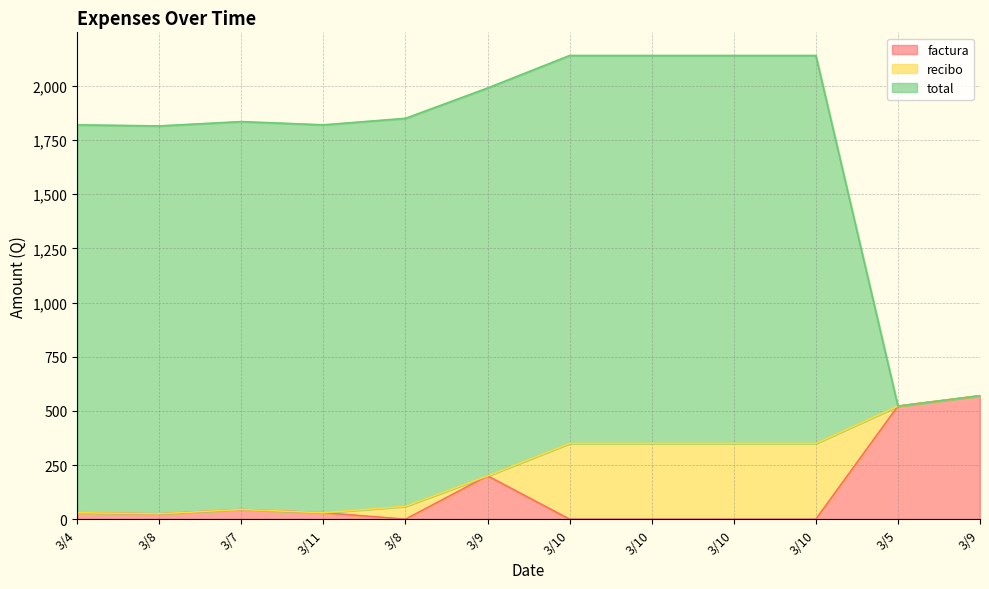

What is the difference between the highest and lowest values at 3/10?

1790.0